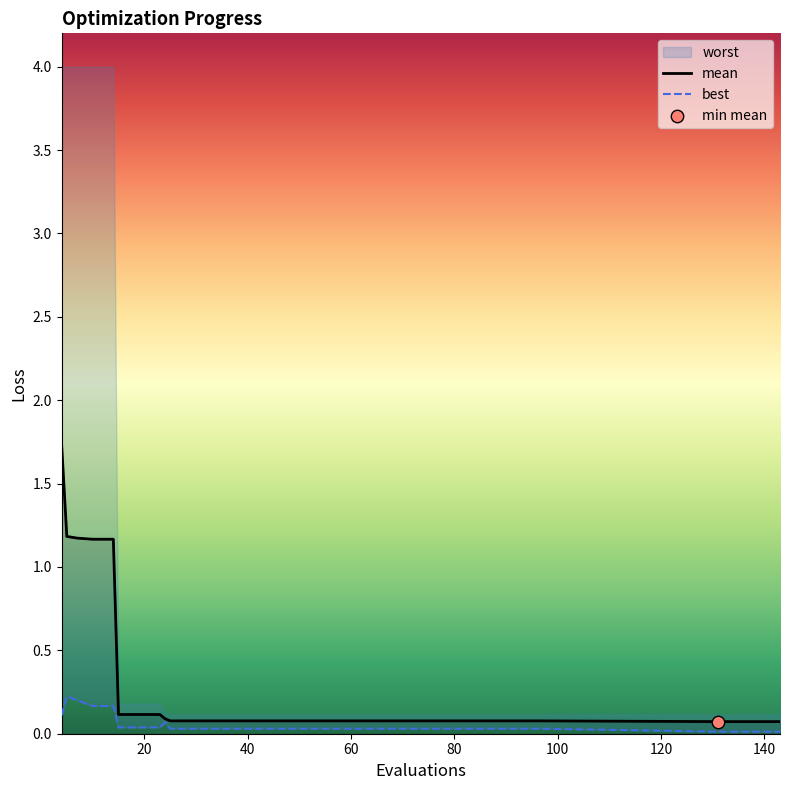

Is the value of best at 4 greater than the value of mean at 139?

Yes